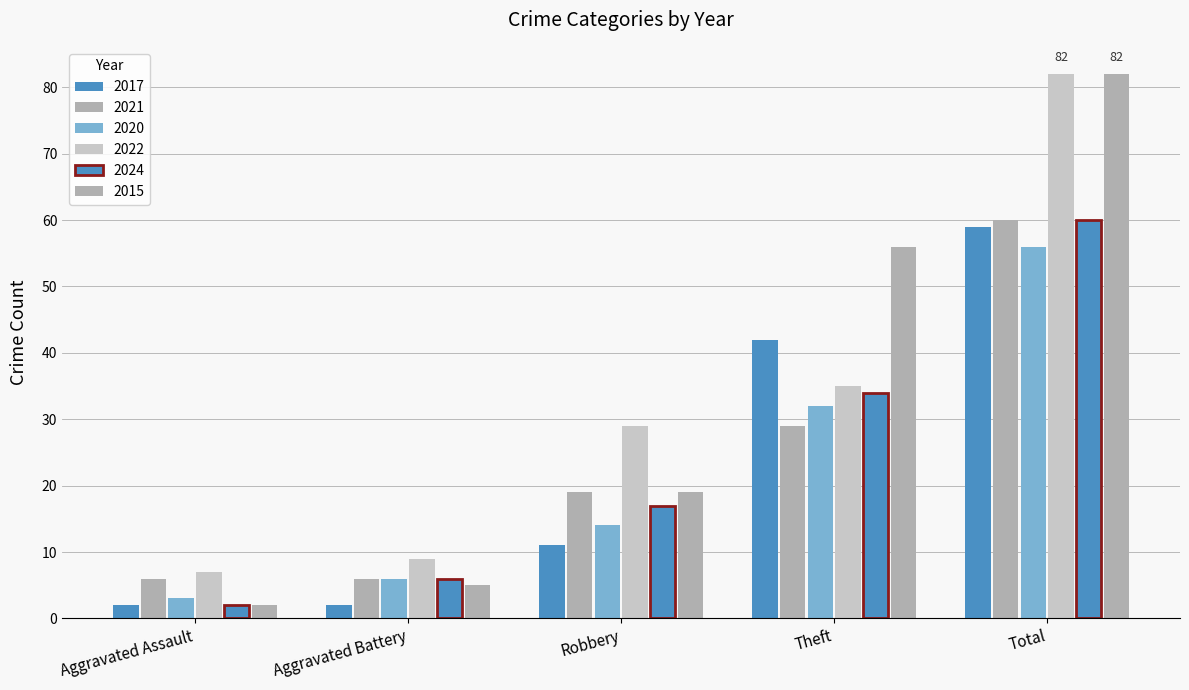

What is the maximum value for 2020?

56